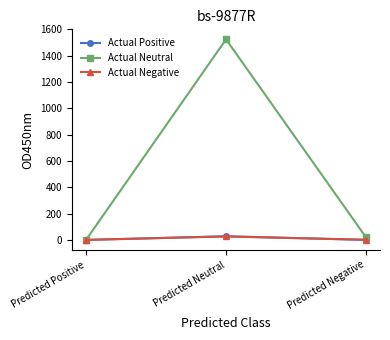

At which category is the sum across all series the highest?

Predicted Neutral